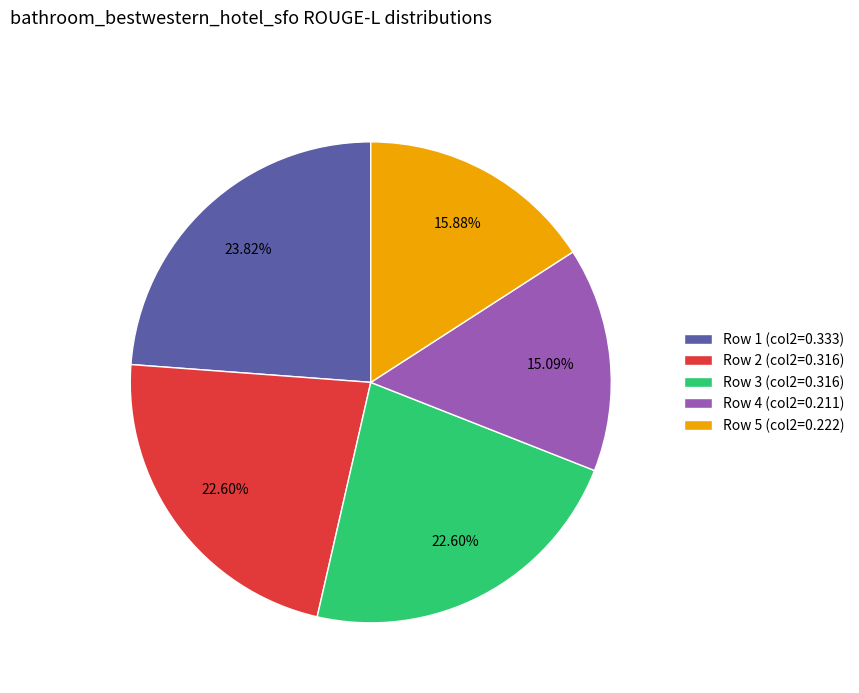

What is the total percentage of Row 2 and Row 4?

37.7%